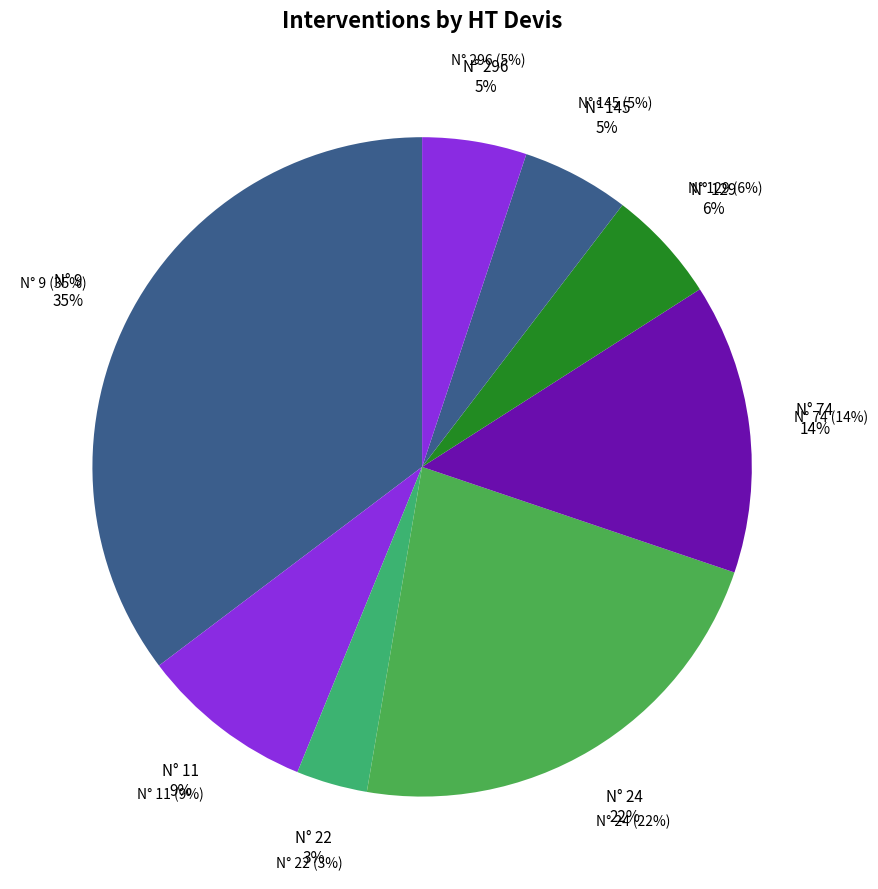

True or false: 74 accounts for 14% of the total.

True